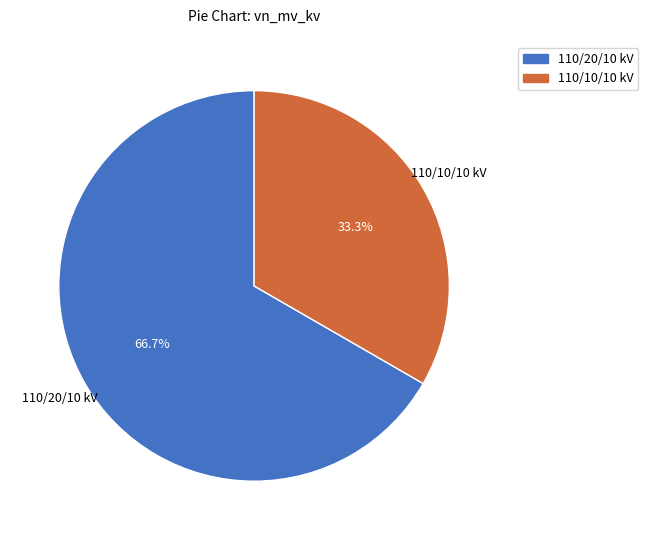

Which category has the smallest portion of the pie?

110/10/10 kV